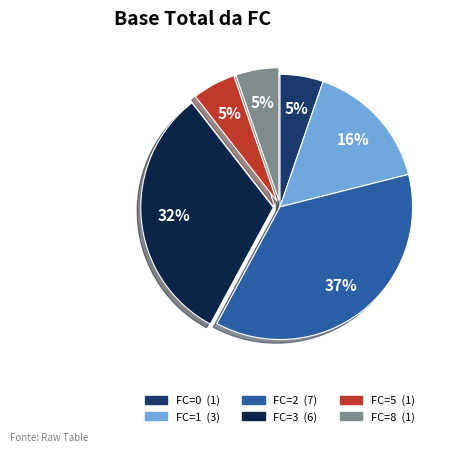

To the nearest percent, what is the difference between the largest and smallest slice percentages?

32%